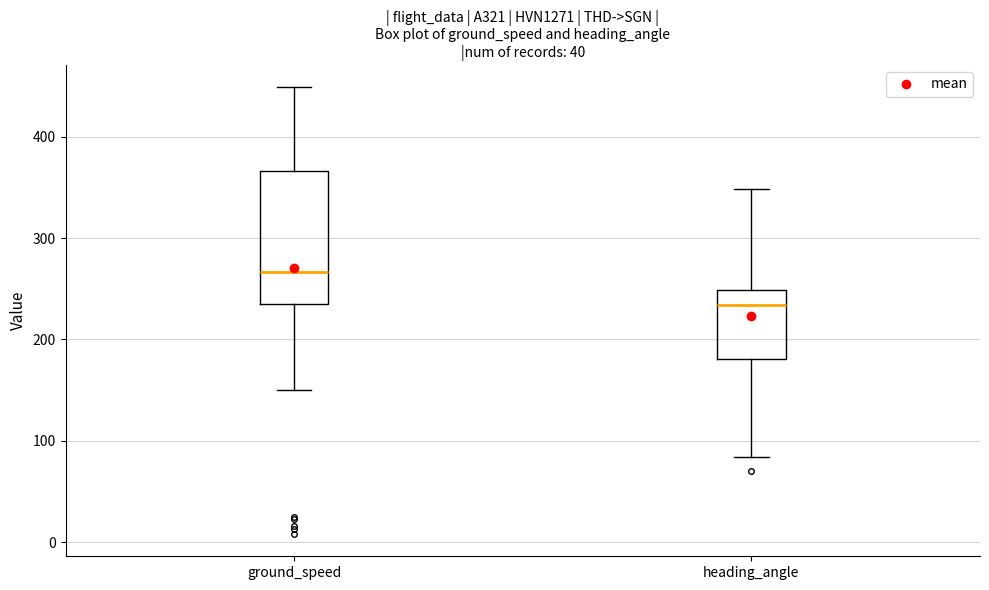

Which box's median line is the highest?

ground_speed